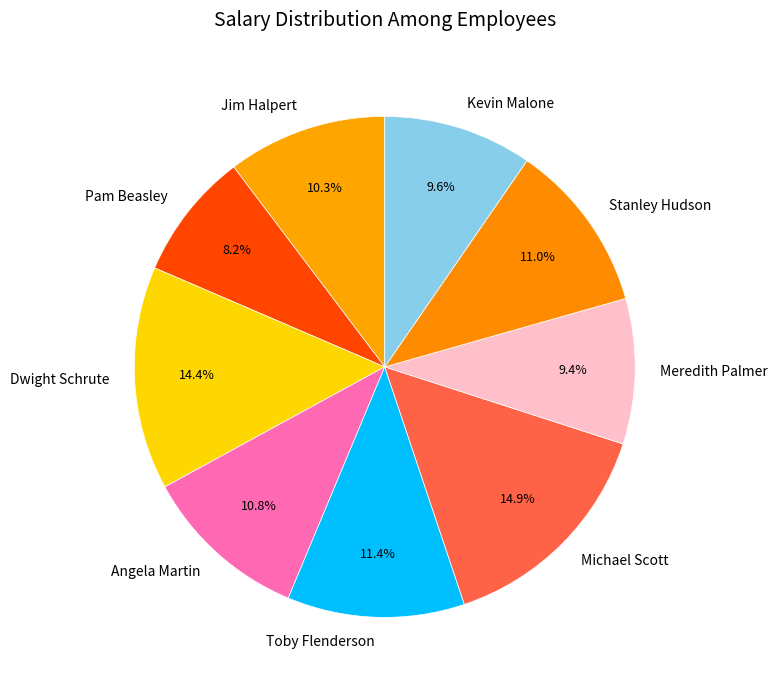

The Angela Martin slice represents 19% of the pie. True or false?

False